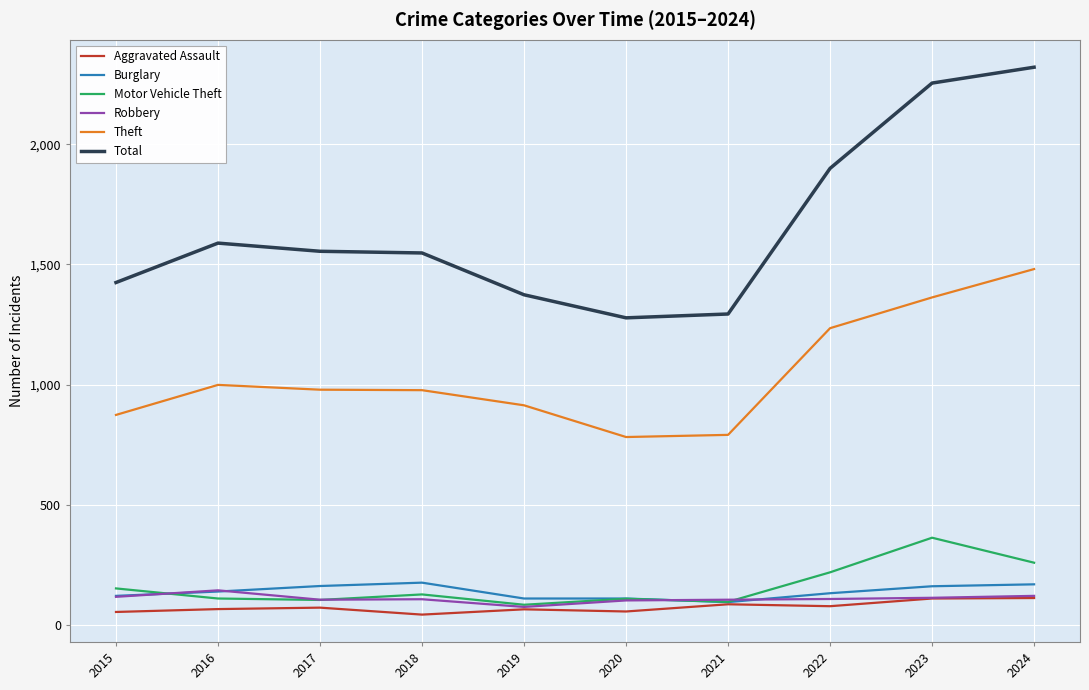

Where does the Total series first go above 1555?

2016